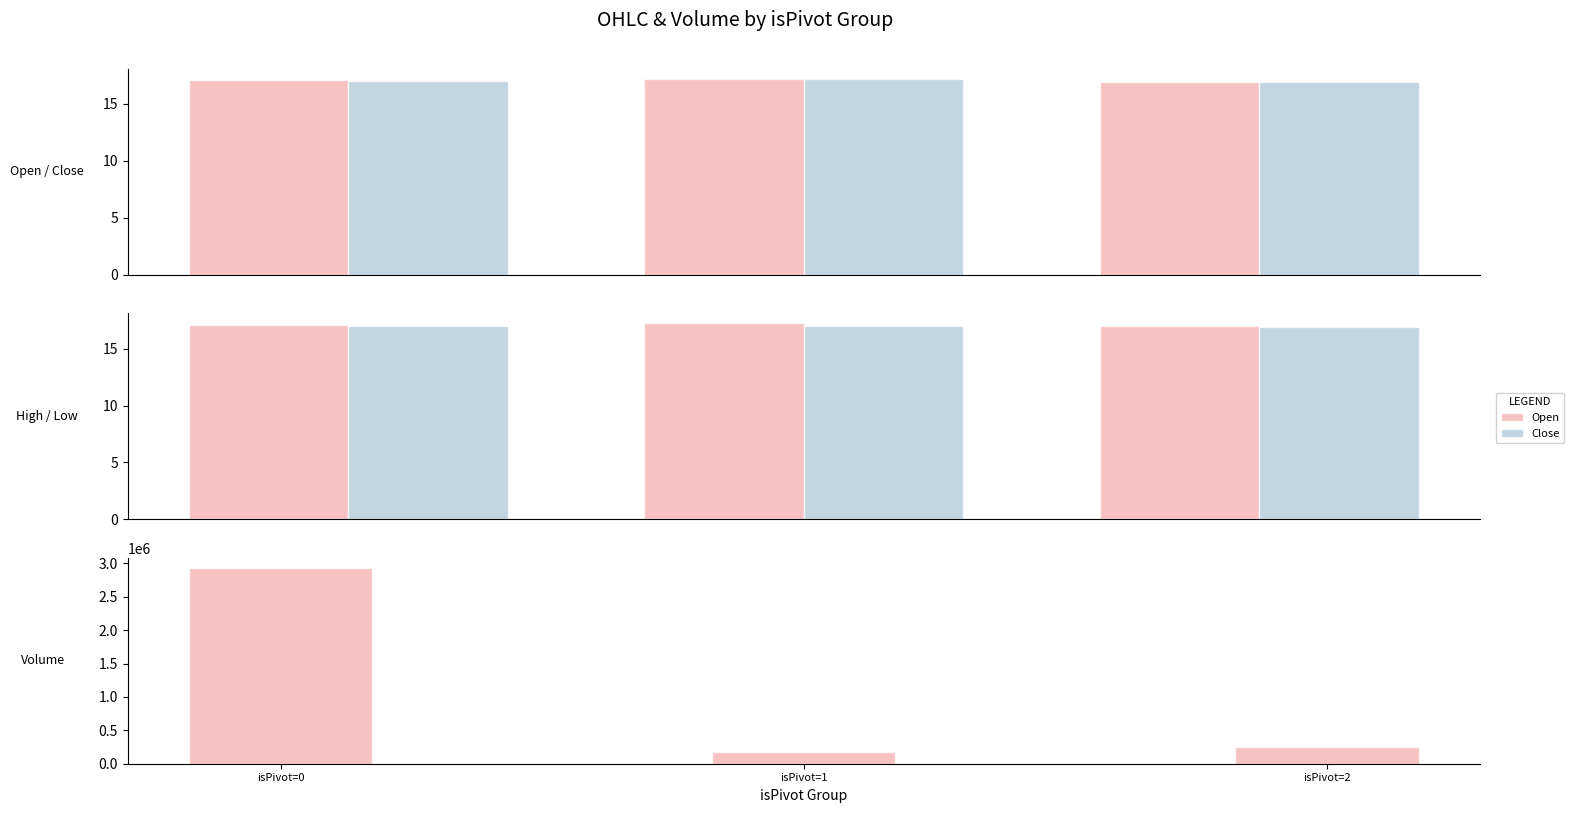

How many data points in Open are less than 17?

1